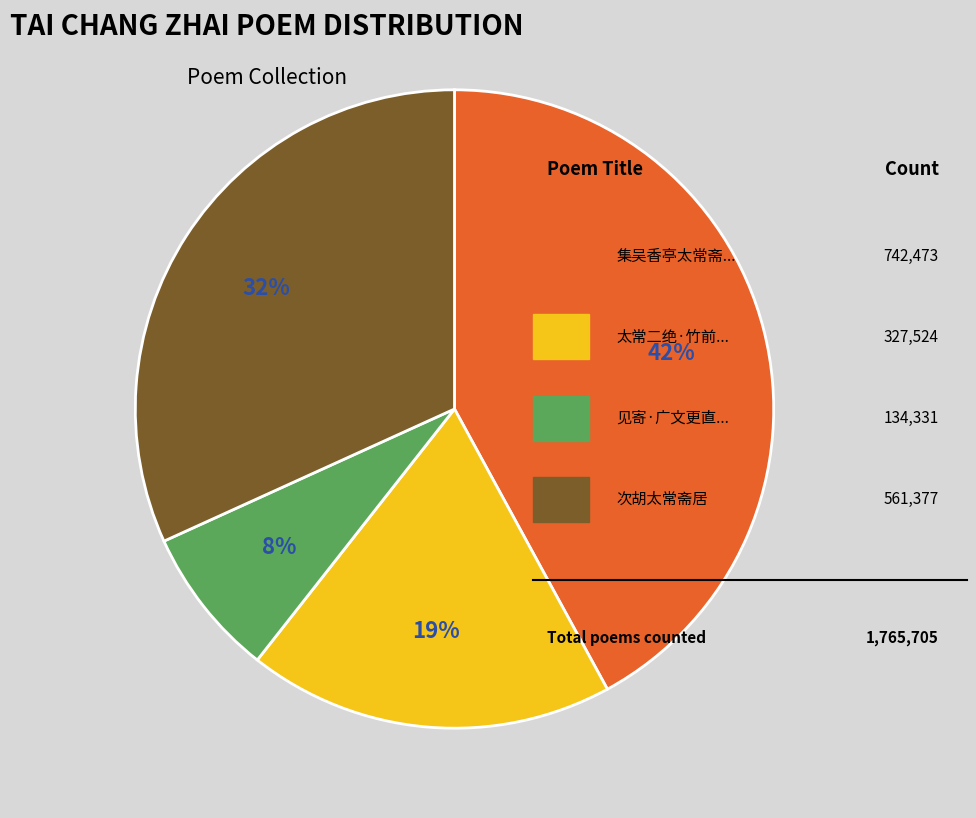

To the nearest percent, what is the average slice percentage?

25%